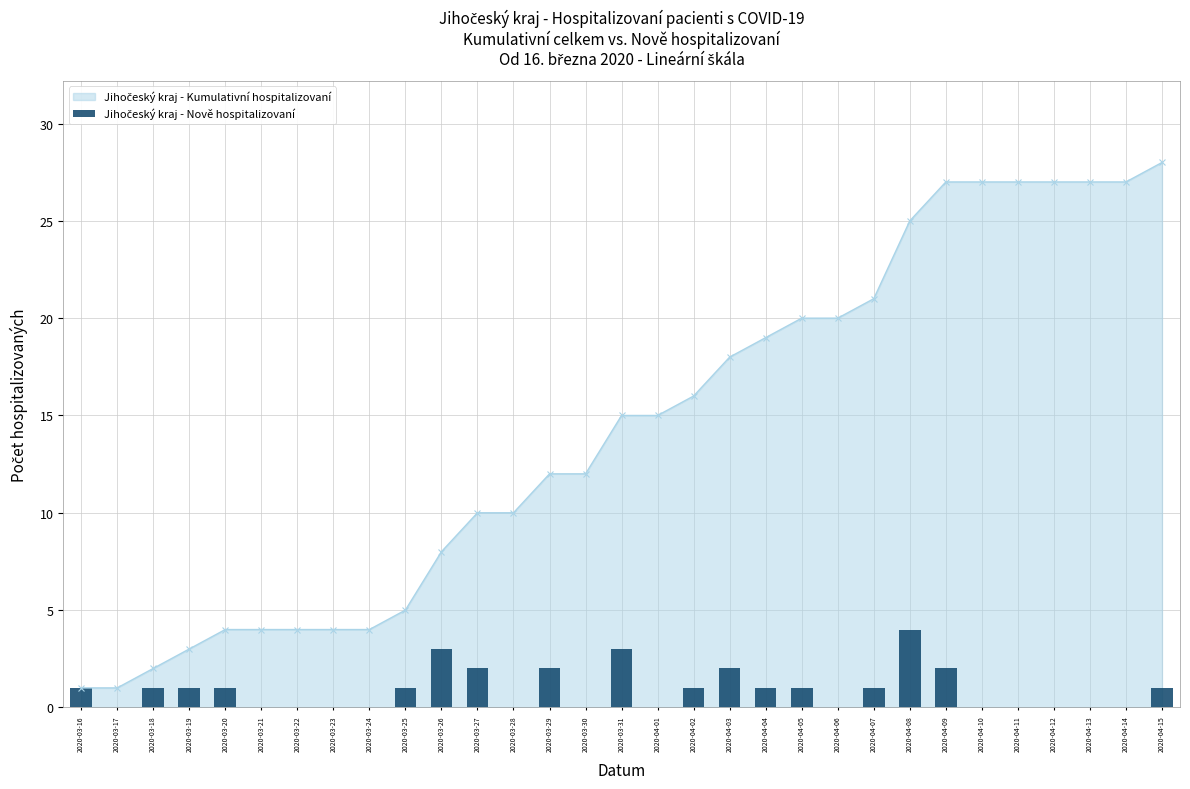

Which has a higher value, 2020-04-04 or 2020-03-31?

2020-03-31